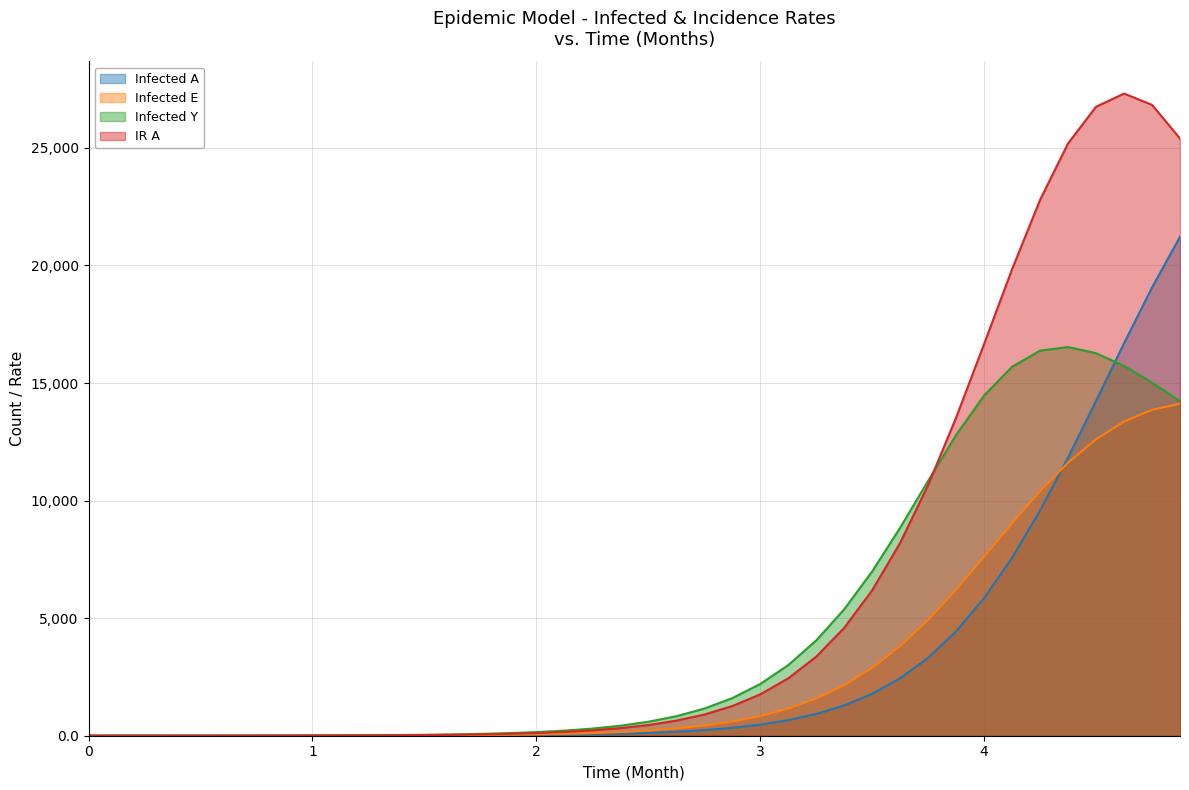

Which series has the widest spread of values?

IR A